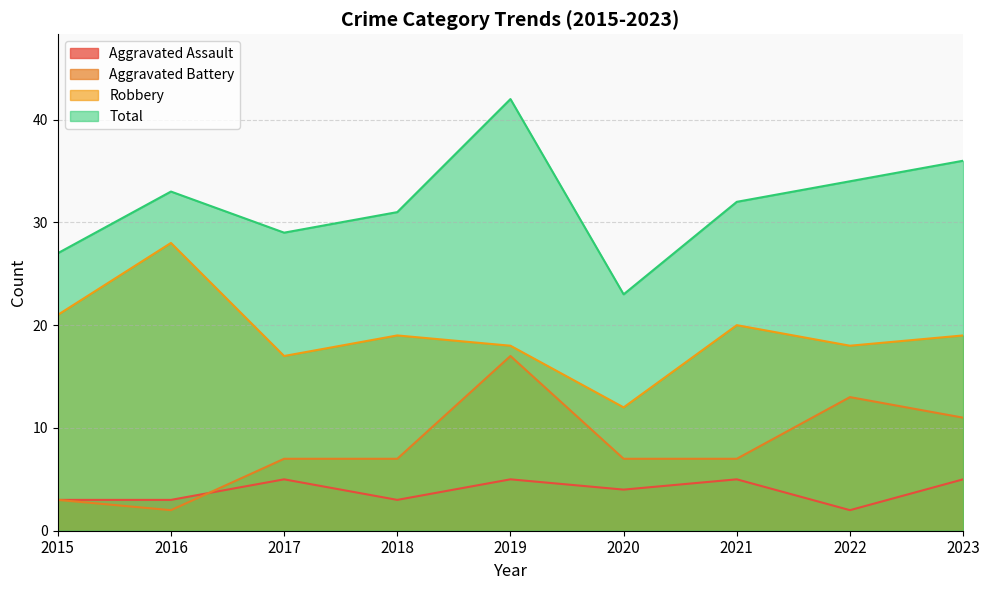

Rank the series by their average value, from lowest to highest.

Aggravated Assault, Aggravated Battery, Robbery, Total